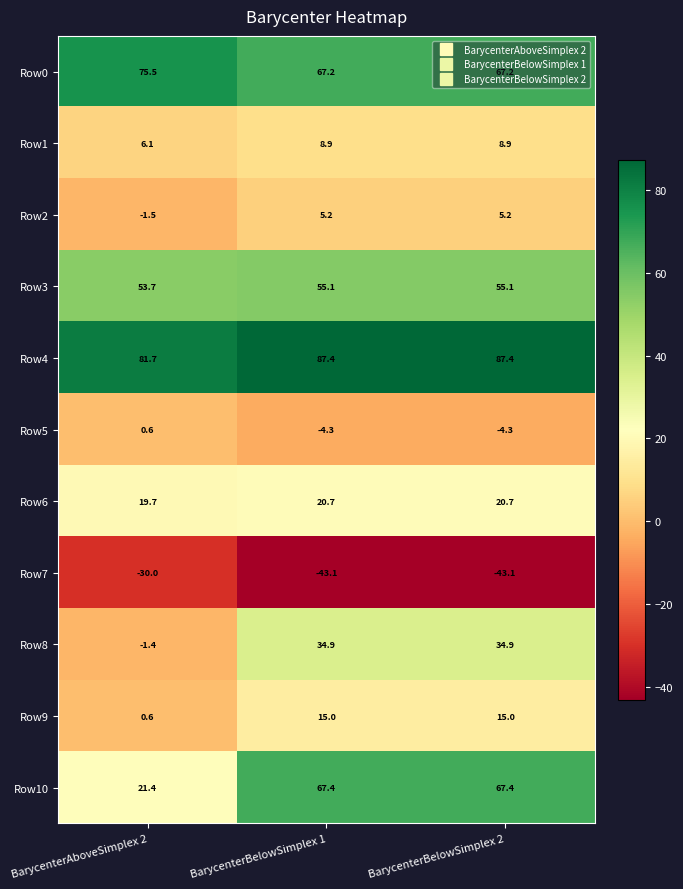

What is the smallest value displayed?

-43.1